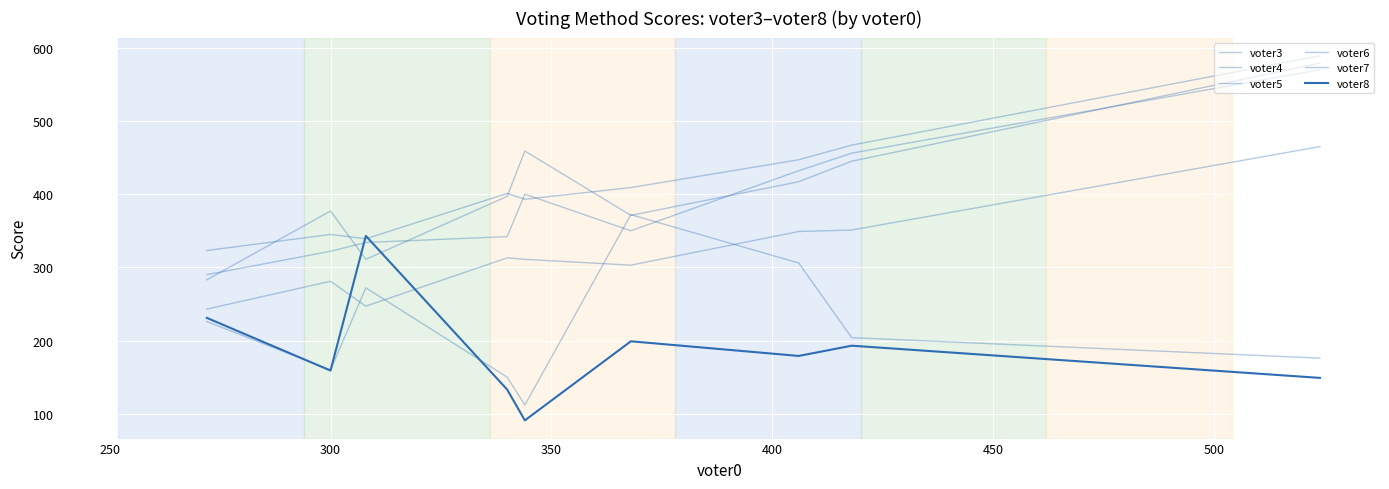

The voter4 series shows 243 at 250. True or false?

True